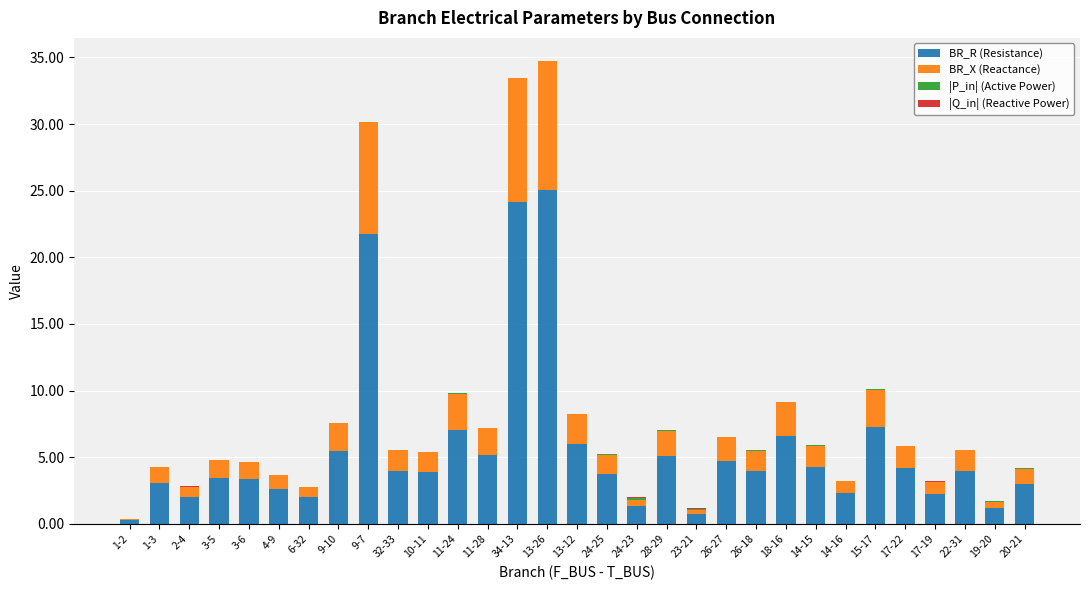

What is the highest value of the BR_R (Resistance) series?

25.1